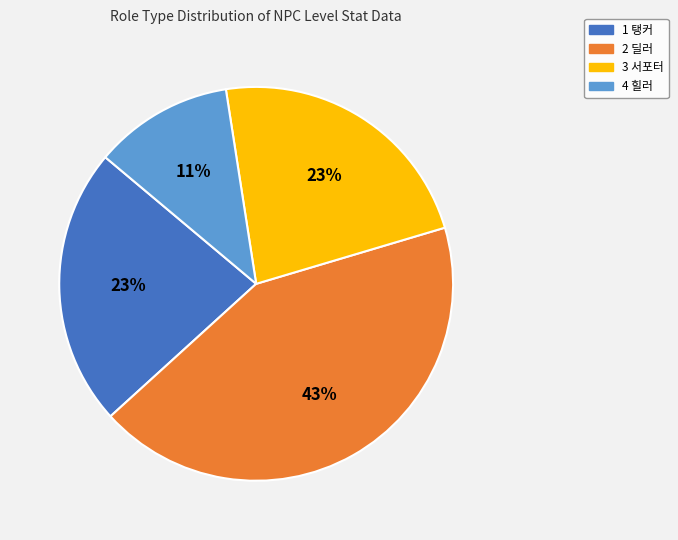

Which slice is the largest?

2 딜러